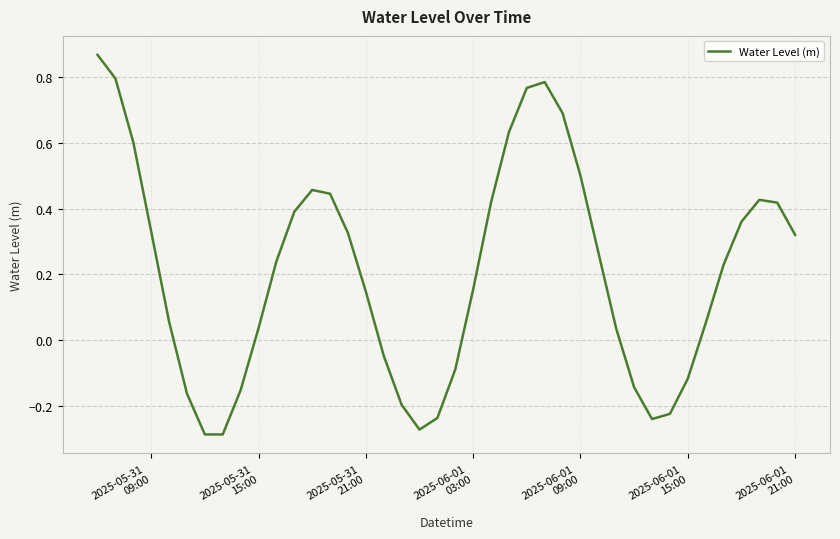

How many lines are shown in the chart?

1